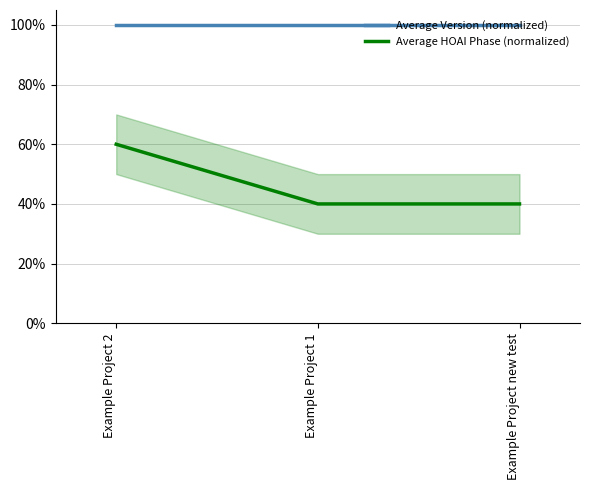

What is the label of the 3rd point from the right?

Example Project 2